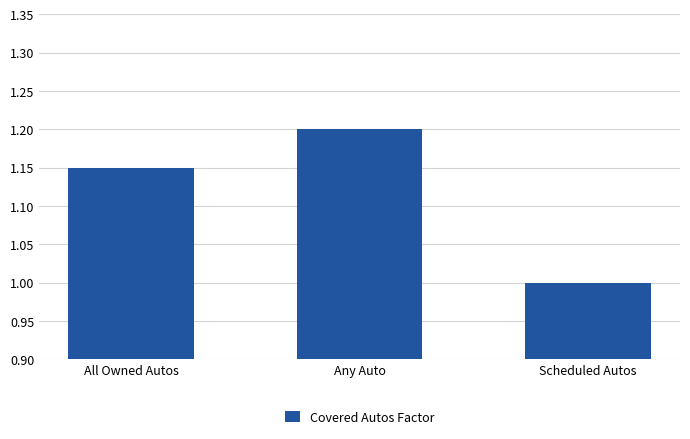

List the labels in order of value, largest first.

Any Auto, All Owned Autos, Scheduled Autos